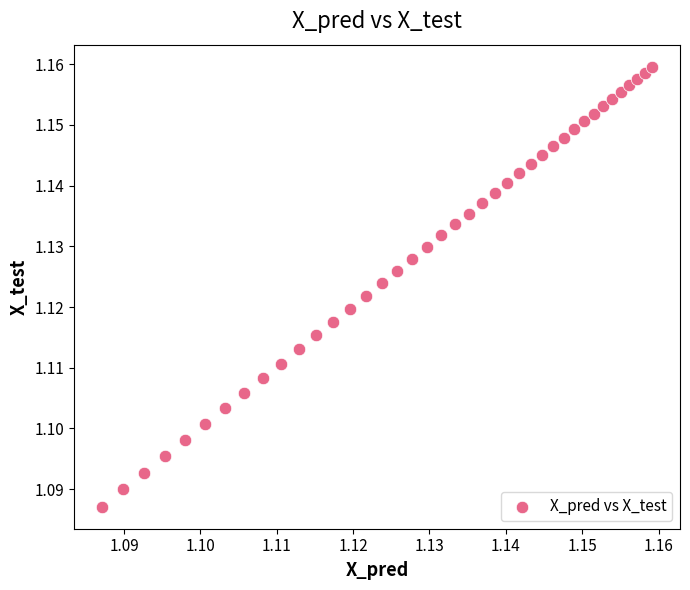

How many points are shown in the scatter plot?

40